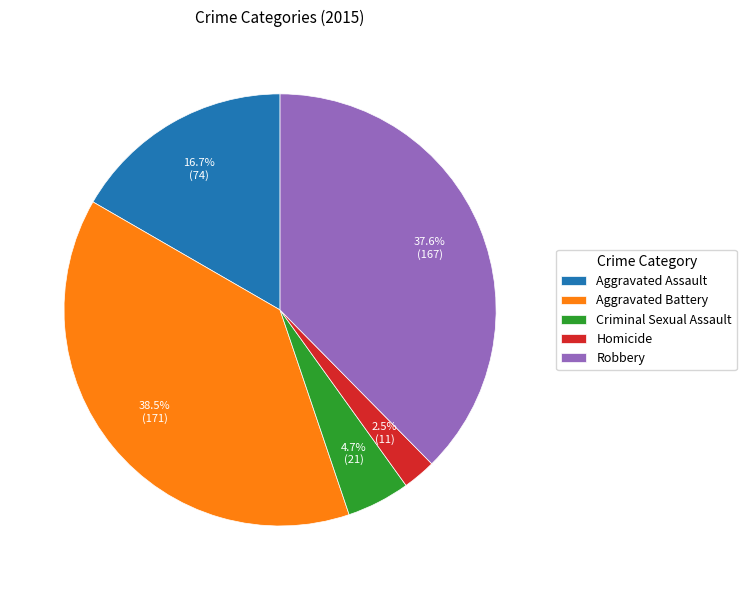

Is there any slice that represents more than half of the pie?

No